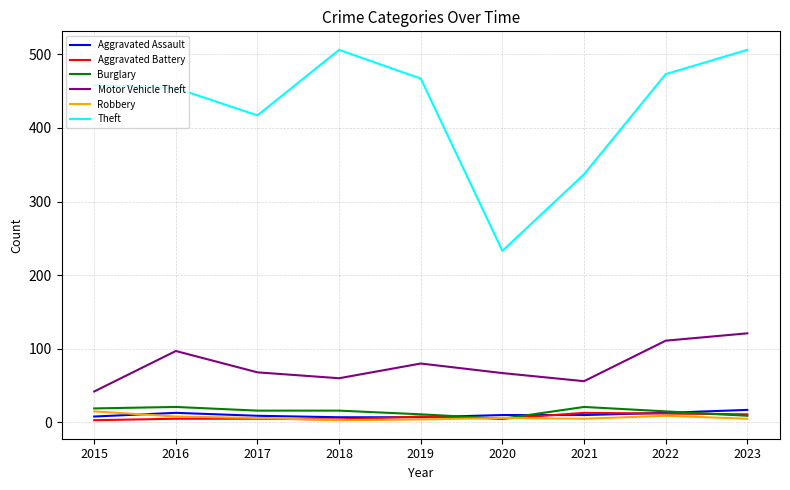

What is the highest value of the Aggravated Assault series?

17